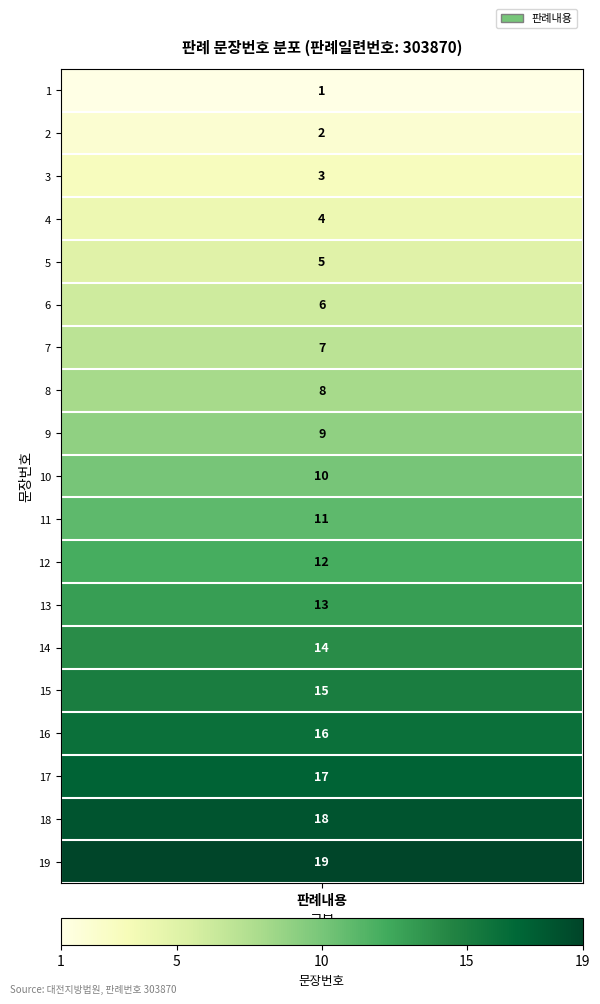

Reading left to right, what are all the values shown in this chart?

1	2	3	4	5	6	7	8	9	10	11	12	13	14	15	16	17	18	19